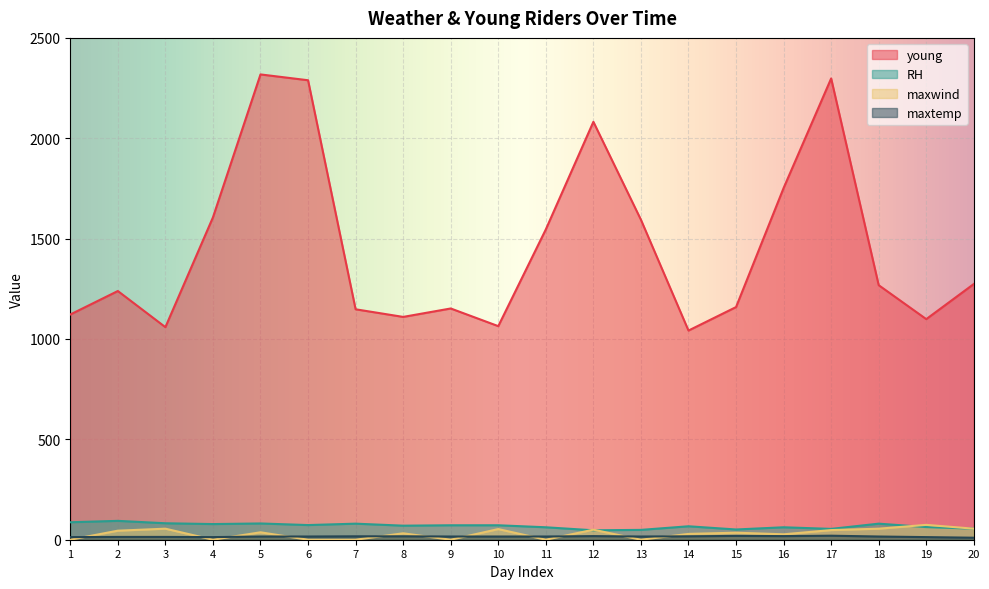

The value of young at 16 is 1752. True or false?

True